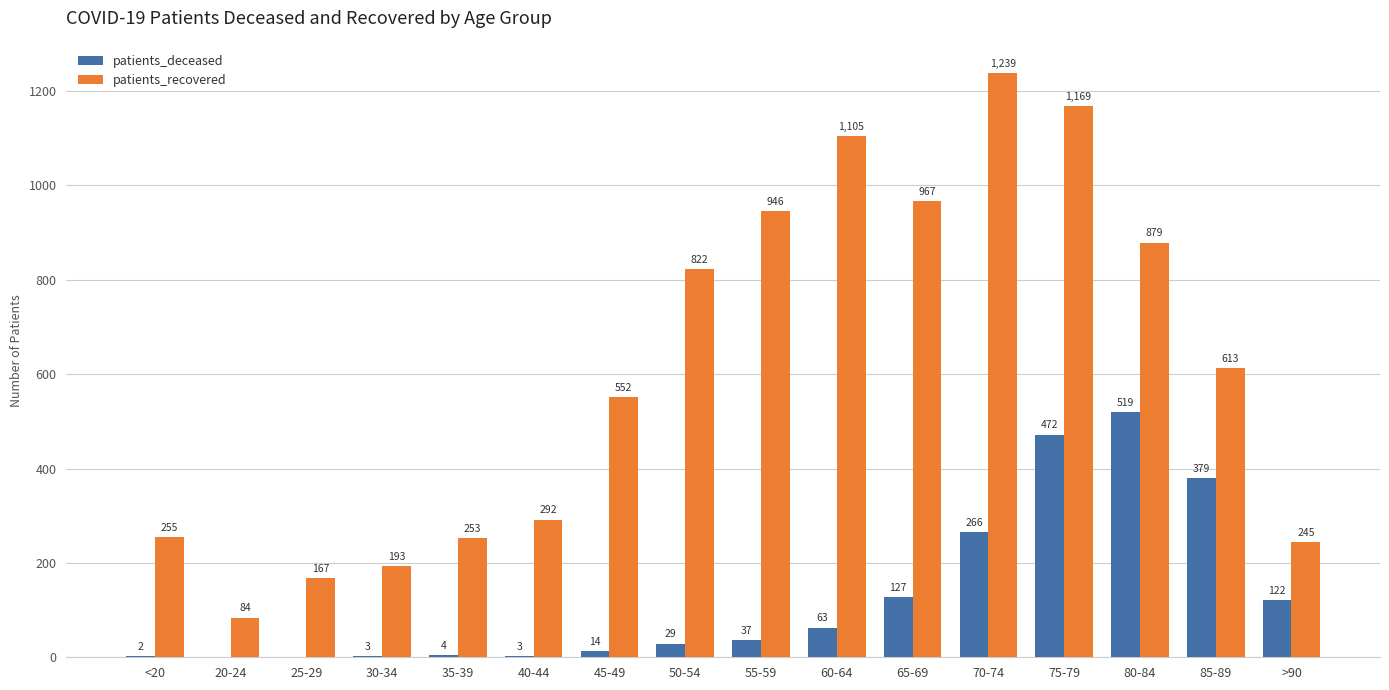

How many series are shown in this chart?

2